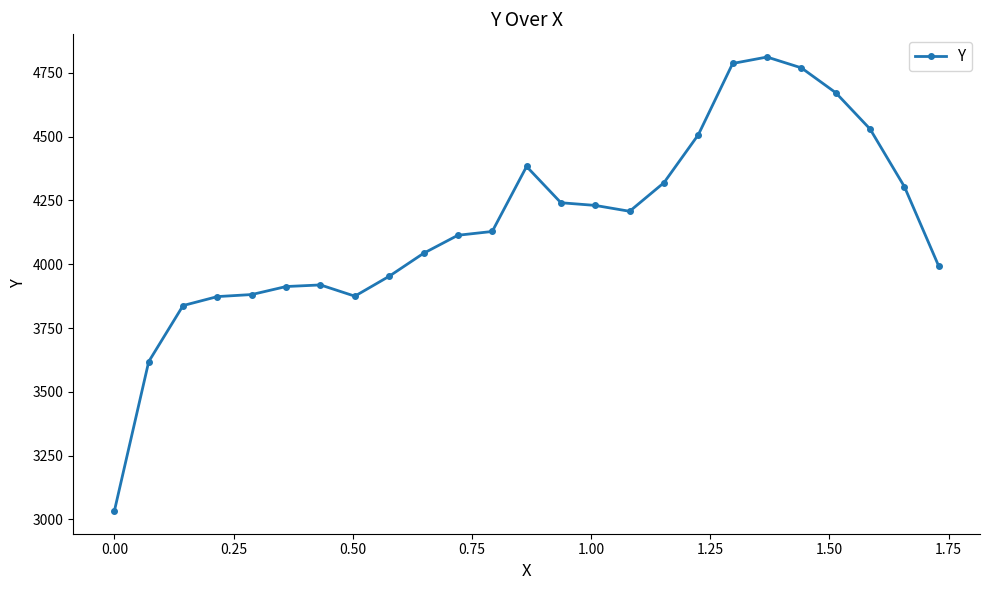

What is the sum of all values?

103944.7